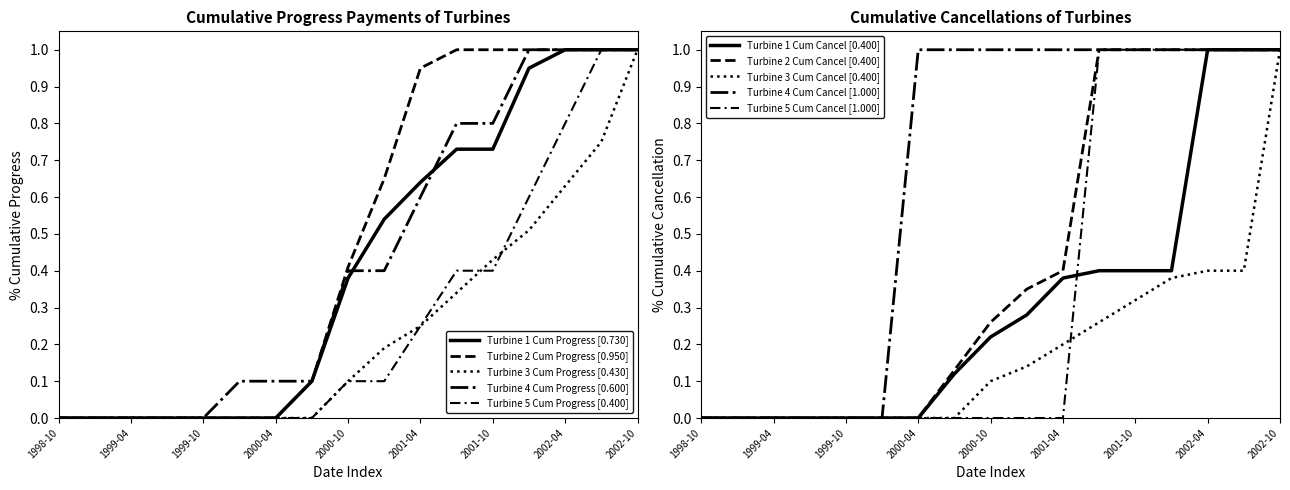

What is the label of the 16th point from the left?

2002-07